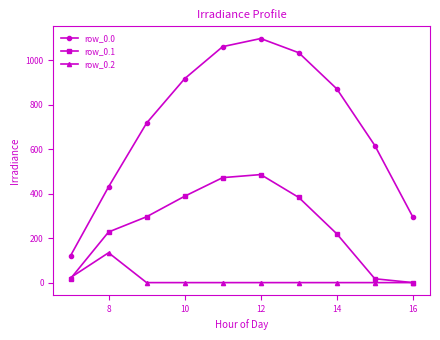

What is the value of the row_0.1 point at the 3rd from the left?

295.9